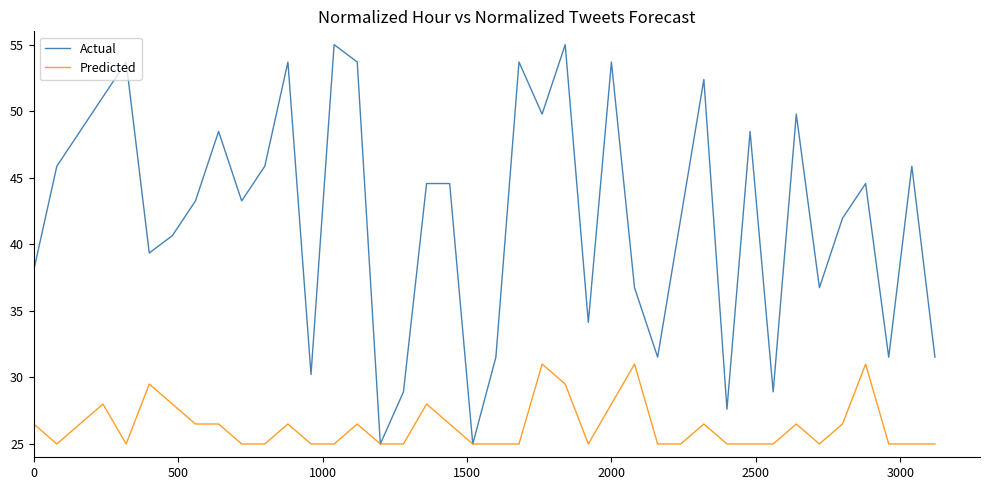

Rank the series by their average value, from highest to lowest.

Actual, Predicted